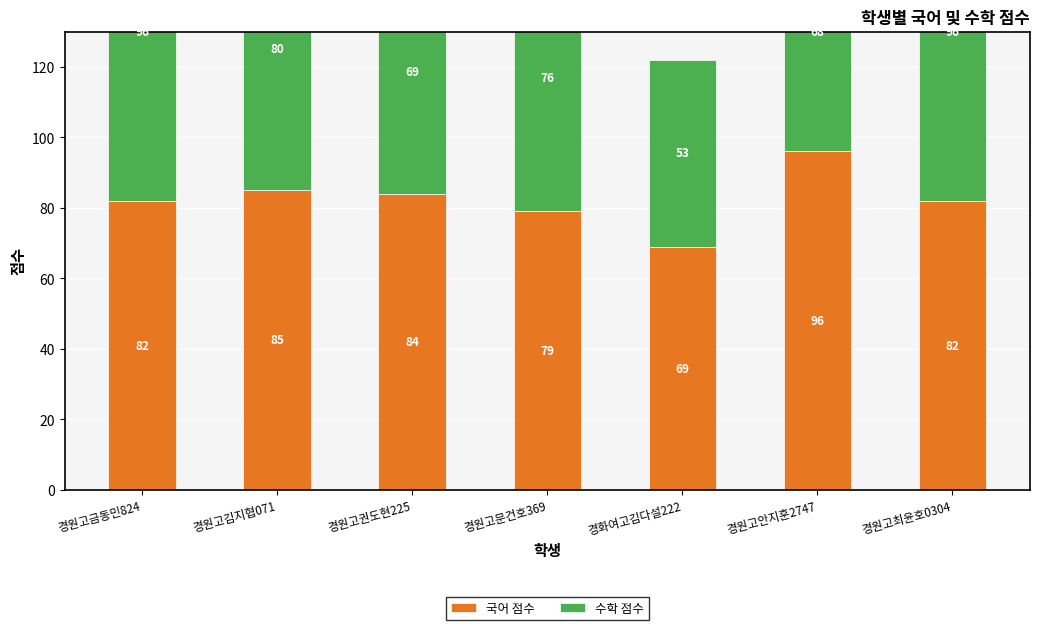

How many groups of bars are there?

7